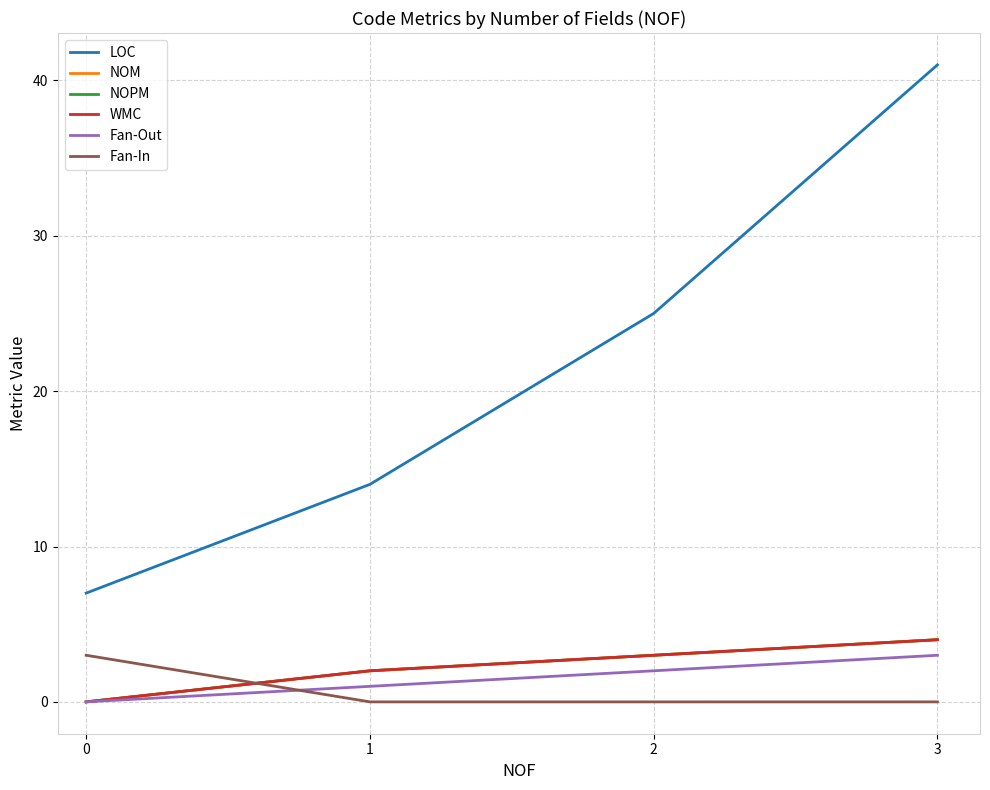

At which category does the chart reach its peak across all series?

3